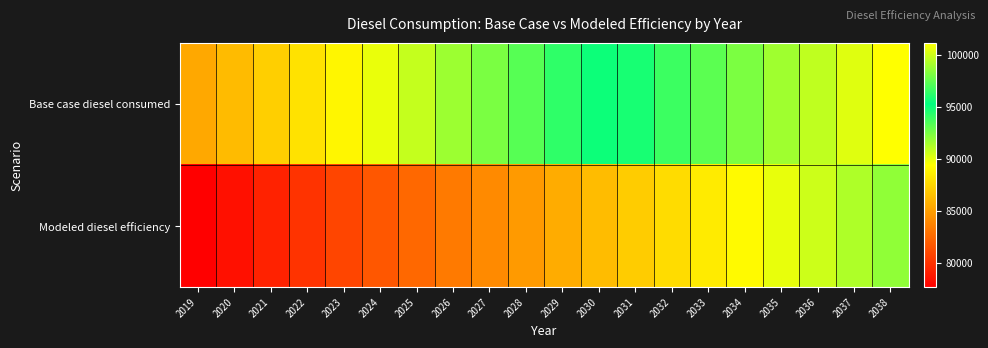

Reading left to right, what are all the values shown in this chart?

Base case diesel consumed: 2019=85458.0	2020=86346.6	2021=87235.3	2022=88123.9	2023=89012.6	2024=89901.2	2025=90789.9	2026=91678.5	2027=92493.1	2028=93307.7	2029=94196.3	2030=95010.9	2031=95825.5	2032=96640.1	2033=97380.6	2034=98121.2	2035=98935.8	2036=99676.3	2037=100416.8	2038=101157.4
Modeled diesel efficiency: 2019=77689.1	2020=78496.9	2021=79304.8	2022=80112.7	2023=80920.5	2024=81728.4	2025=82536.2	2026=83344.1	2027=84084.6	2028=84825.2	2029=85633.0	2030=86373.6	2031=87114.1	2032=87854.6	2033=88527.9	2034=89201.1	2035=89941.6	2036=90614.8	2037=91288.0	2038=91961.3